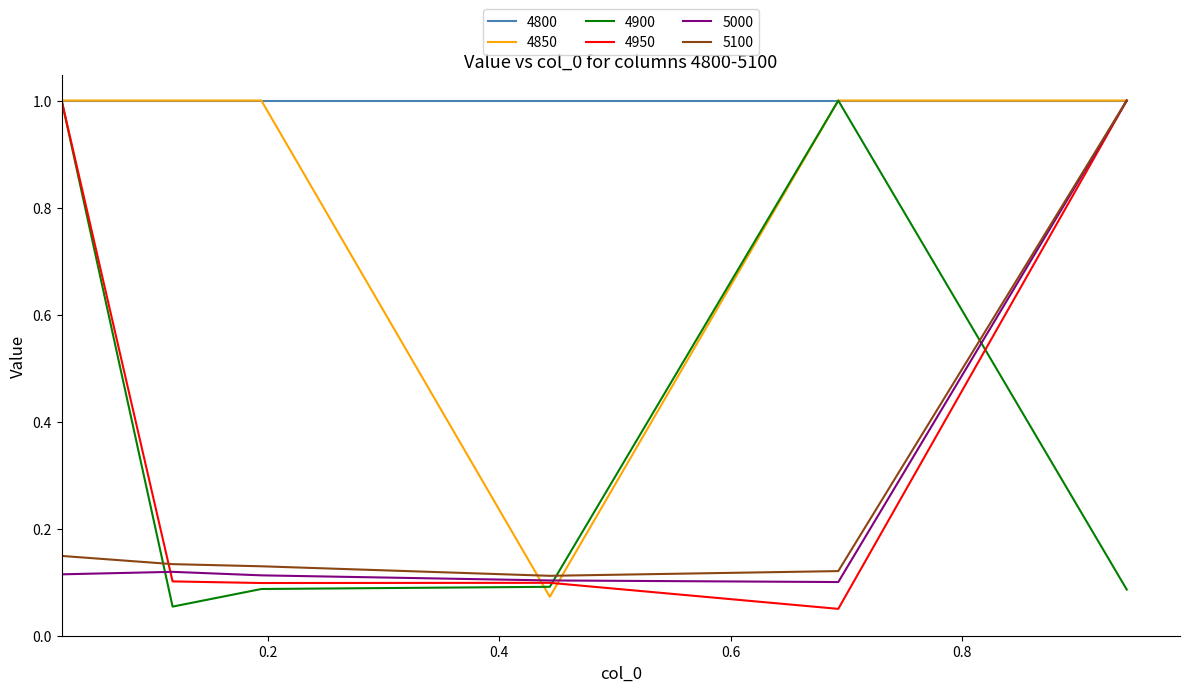

At how many categories does at least one series exceed 0?

6